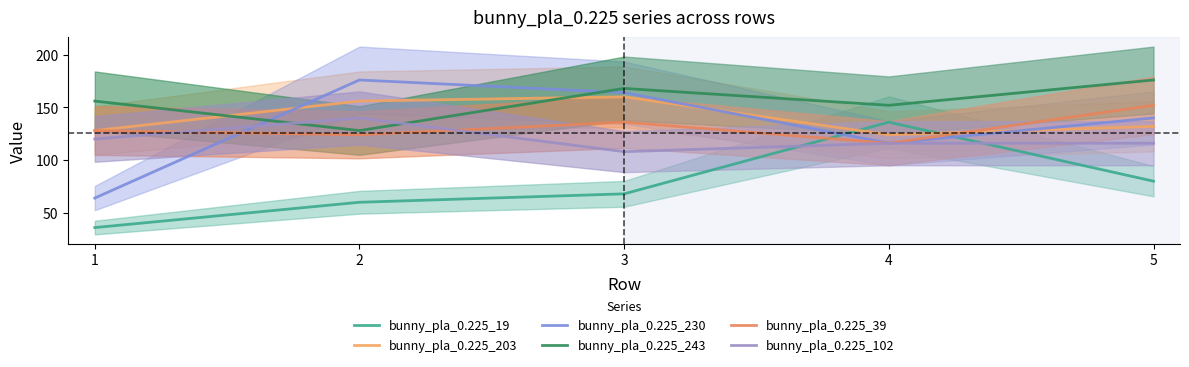

Between 2 and 5, which series saw the biggest shift?

bunny_pla_0.225_243